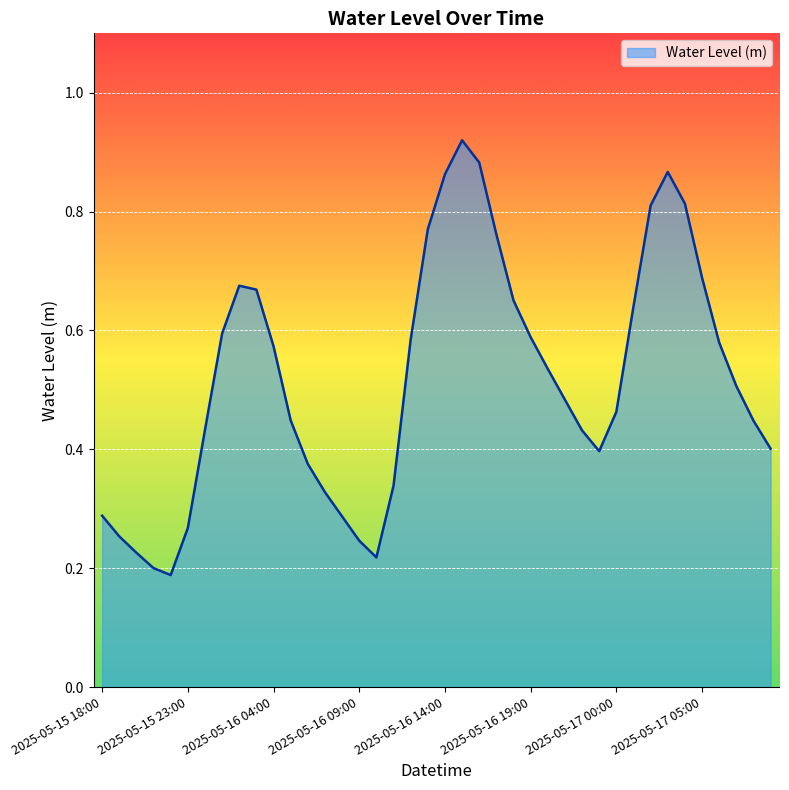

How many interior local valleys (lower than both neighbors) does the data have?

3